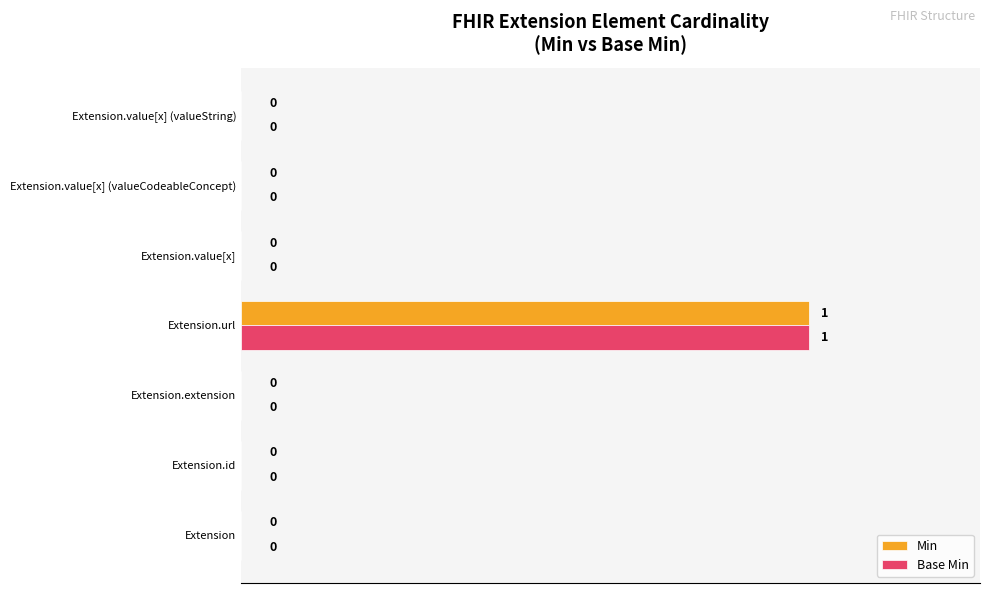

At which category is the sum across all series the highest?

Extension.url